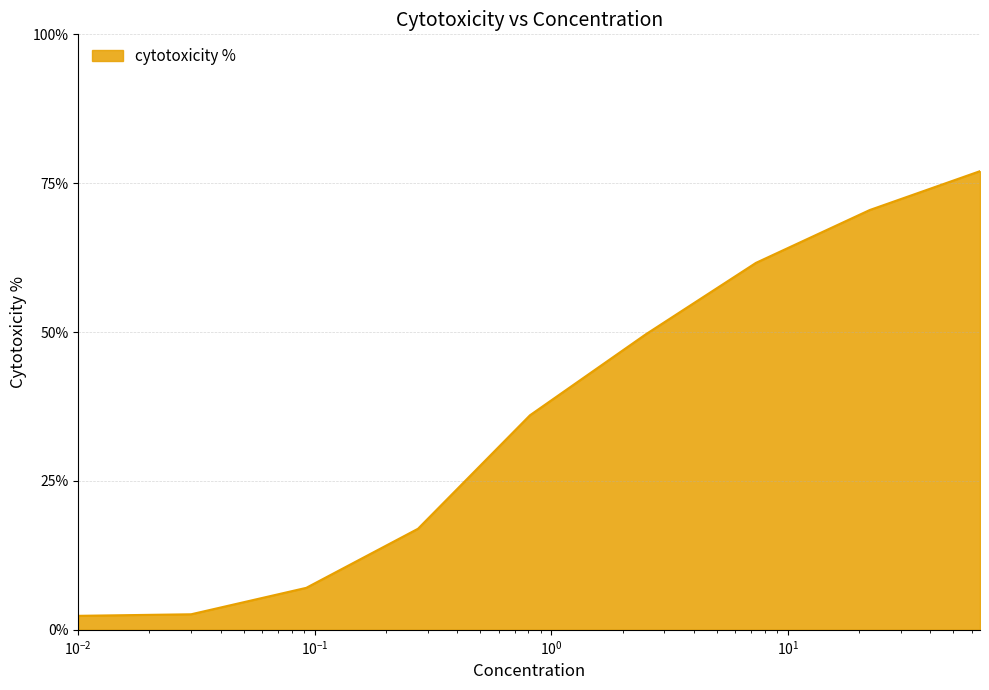

What is the greatest value displayed?

77.0